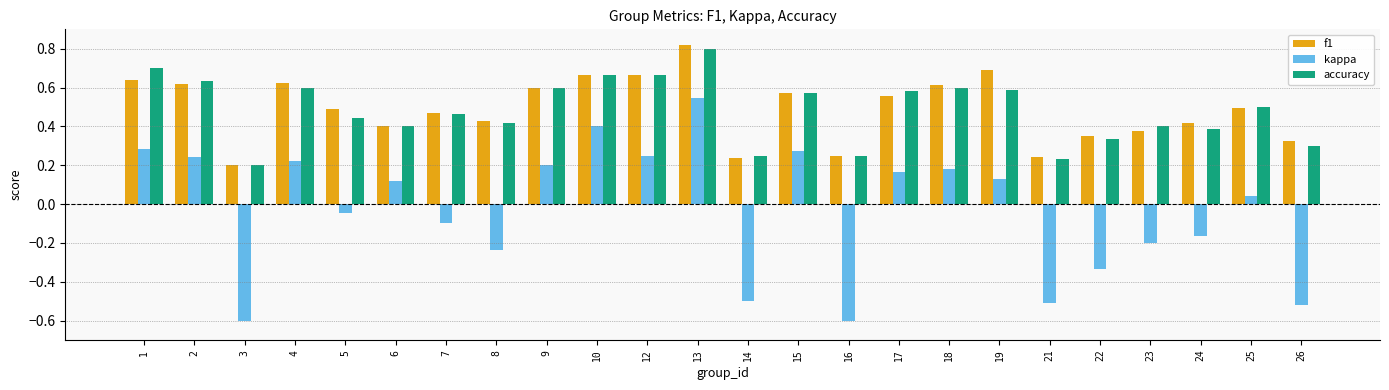

True or false: f1 has a value of 0.2 at 16.

True